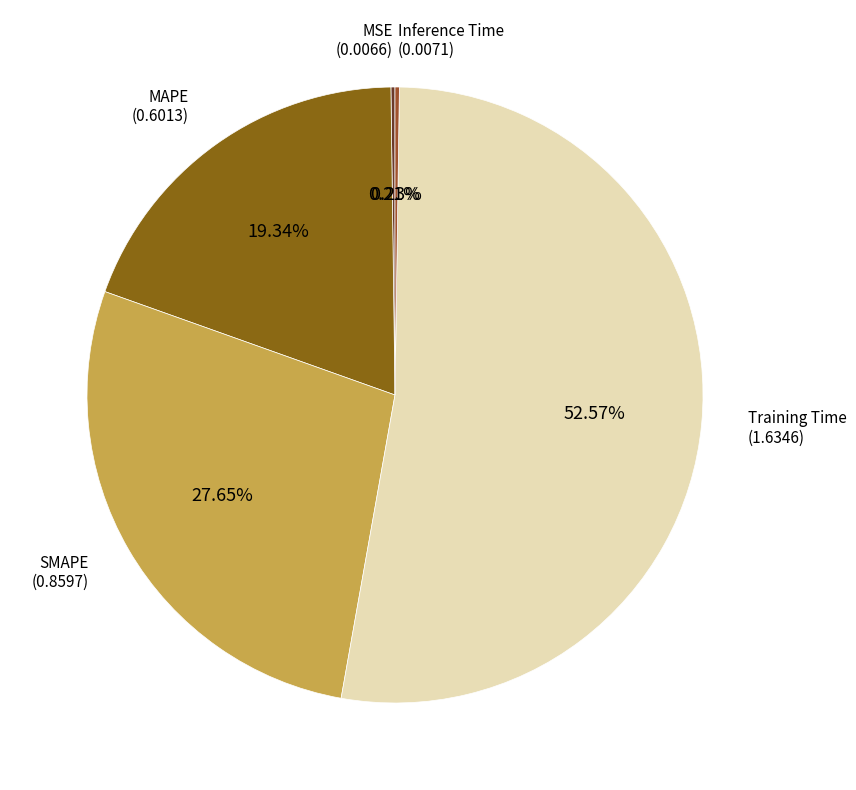

Which slice is the largest?

Training Time